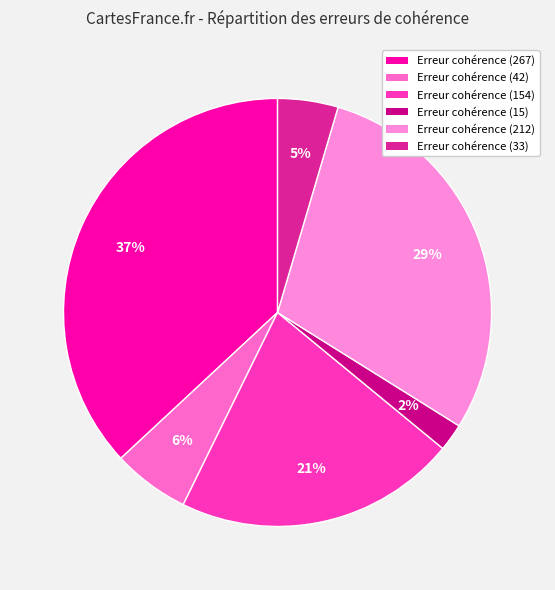

Which category has the smallest portion of the pie?

Erreur cohérence
(15)